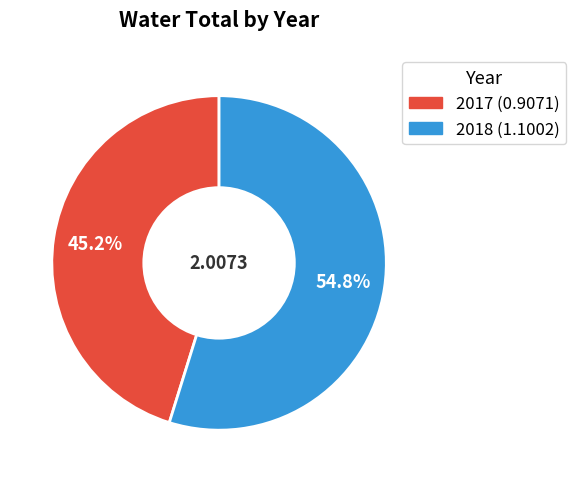

To the nearest percent, what percentage of the pie is 2018?

55%